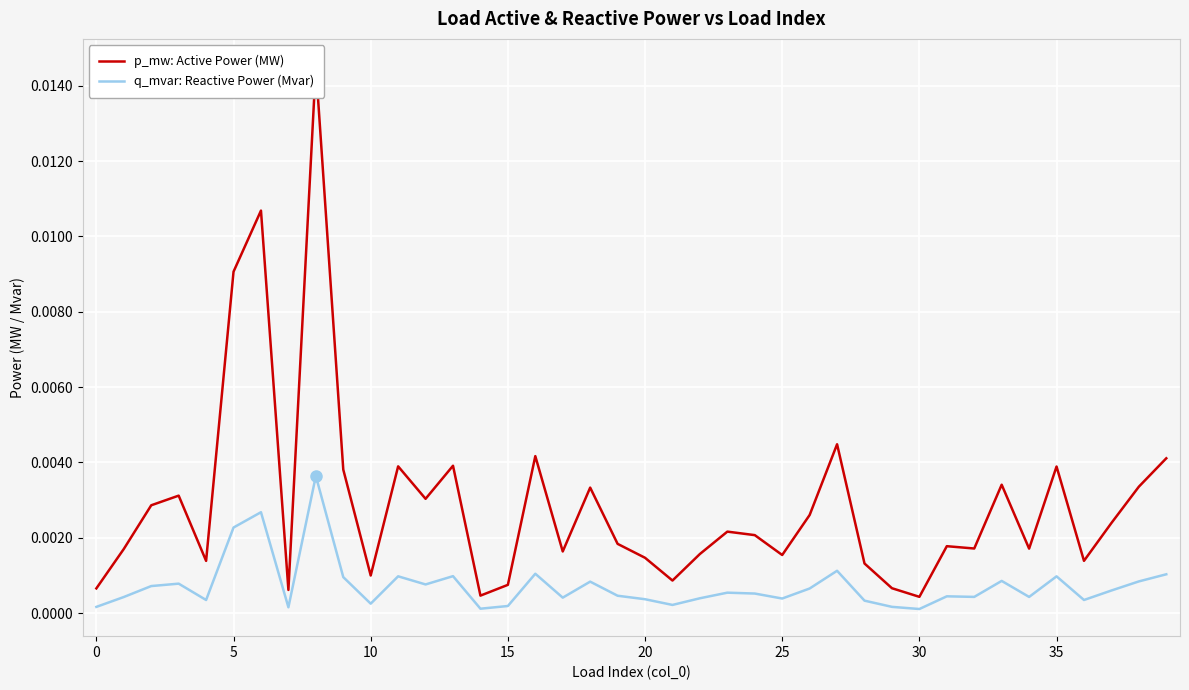

True or false: q_mvar: Reactive Power (Mvar) has a value of 0.0 at 30.

False